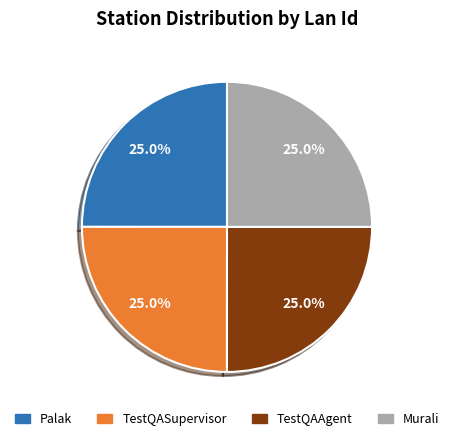

Approximately how many times larger is the value at TestQAAgent compared to TestQASupervisor?

1.0